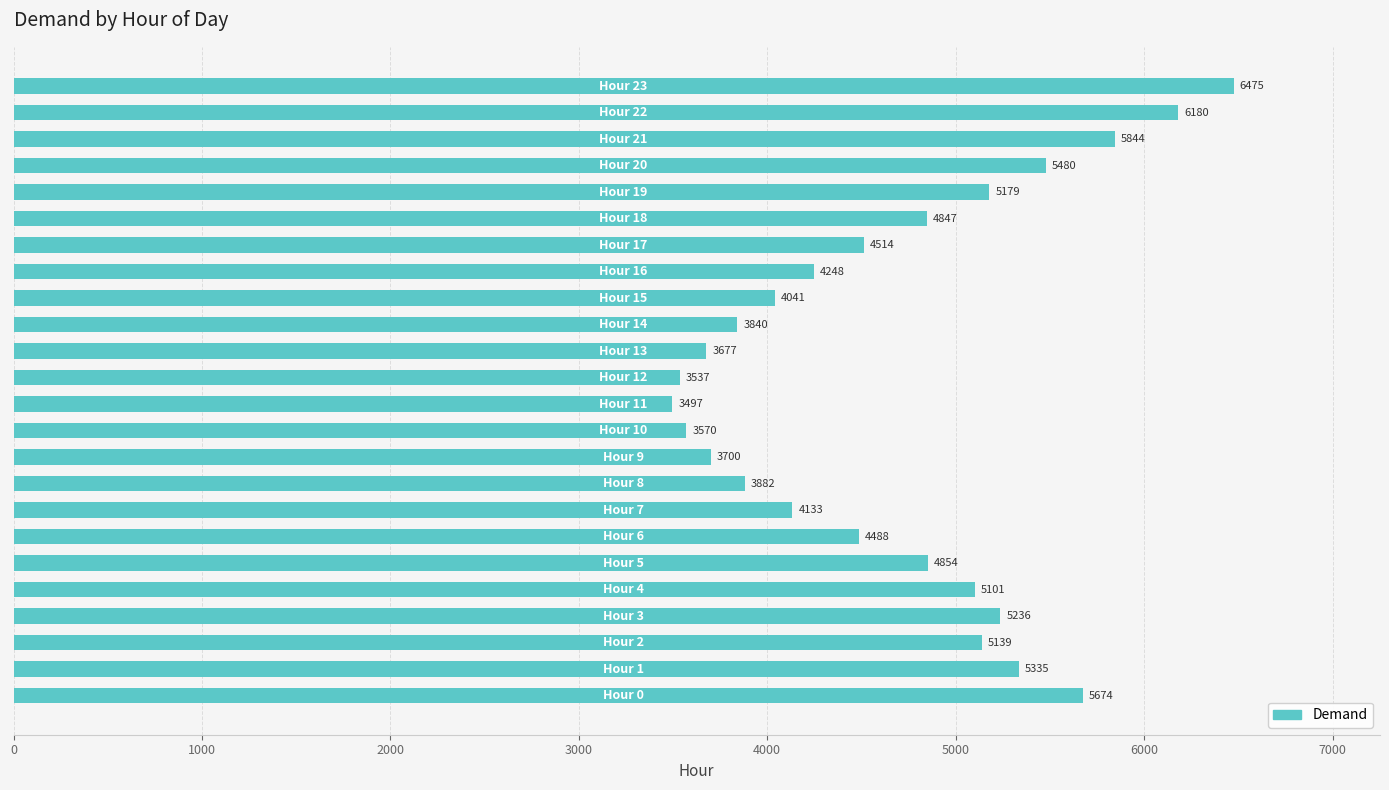

Reading top to bottom, what are all the values shown in this chart?

6475	6180	5844	5480	5179	4847	4514	4248	4041	3840	3677	3537	3497	3570	3700	3882	4133	4488	4854	5101	5236	5139	5335	5674